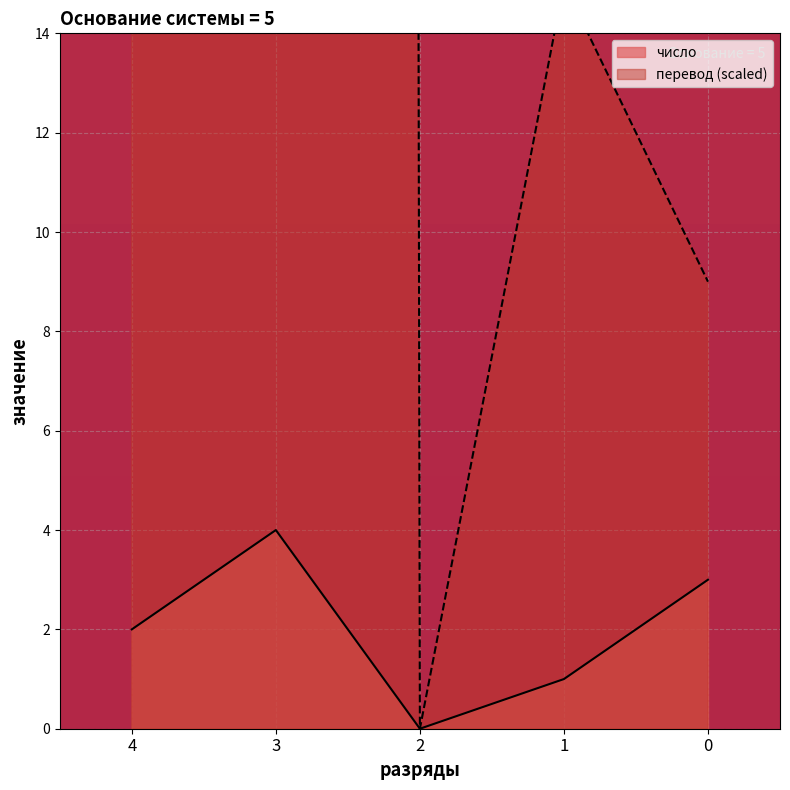

How many data points in число are above 2?

2